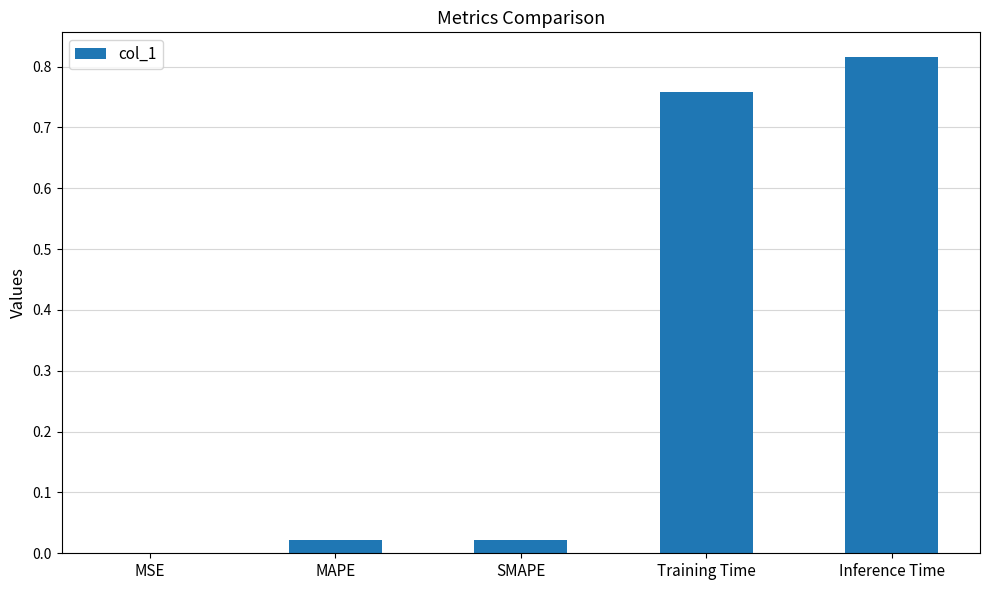

What is the change in value from MAPE to Training Time?

+0.7